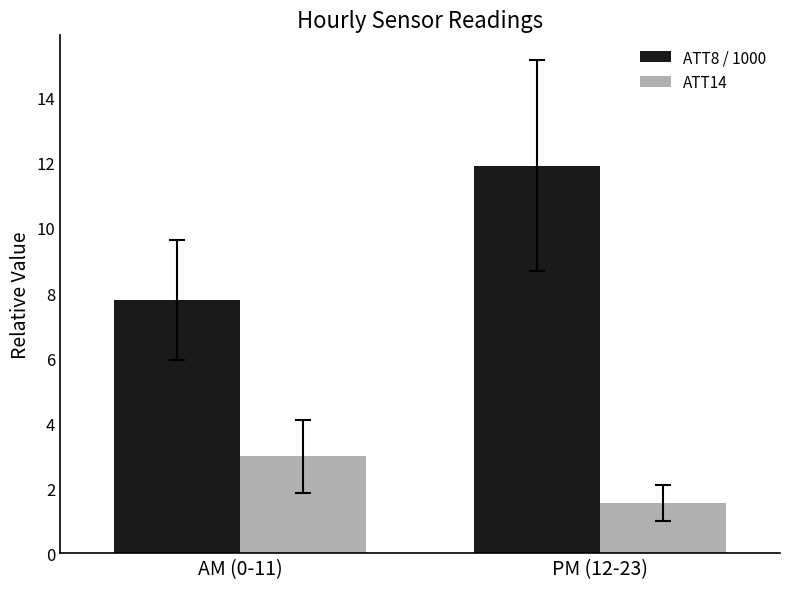

What are all the series names shown in the legend?

ATT8 / 1000, ATT14